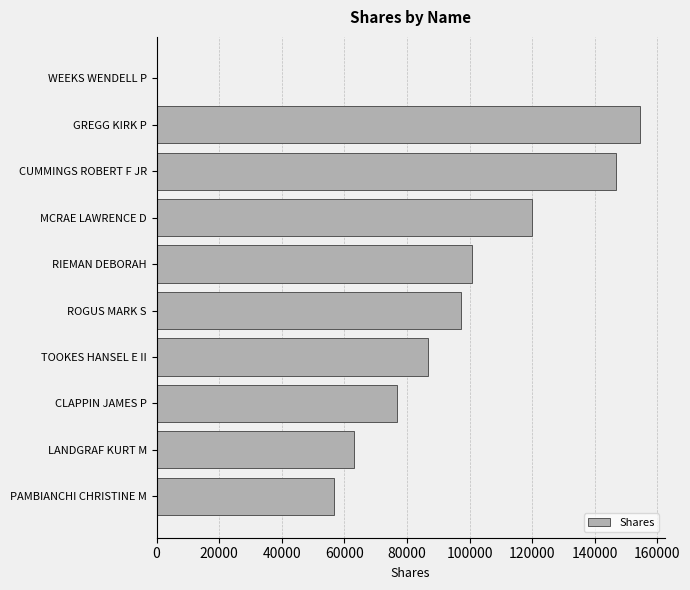

Read the value at LANDGRAF KURT M.

62957